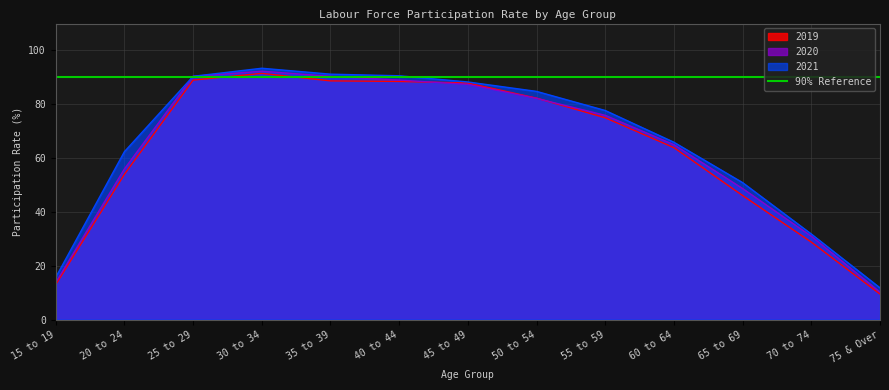

What position from the right is 70 to 74?

2